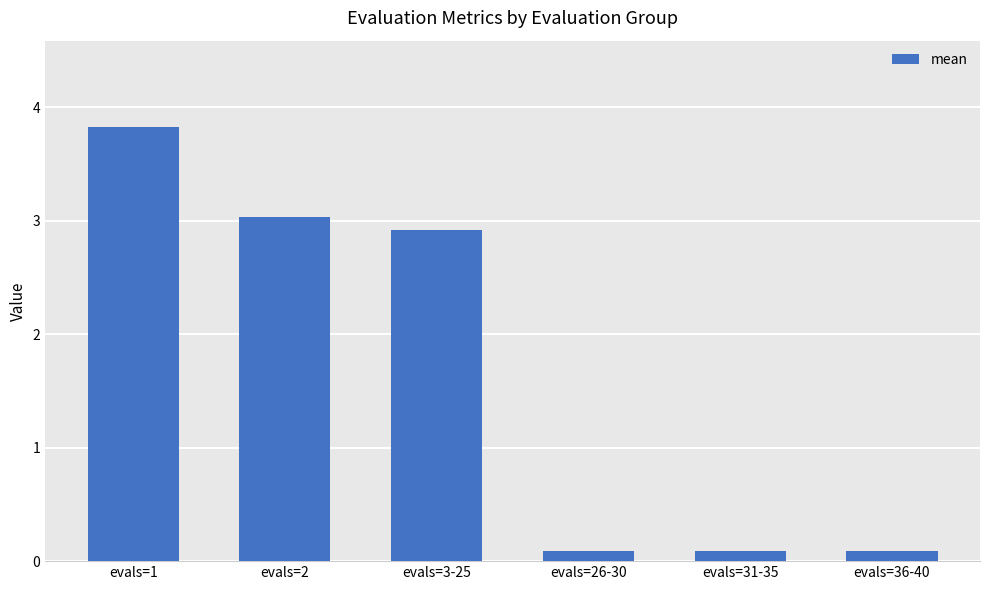

What is the sum of the values at evals=2 and evals=36-40?

3.1